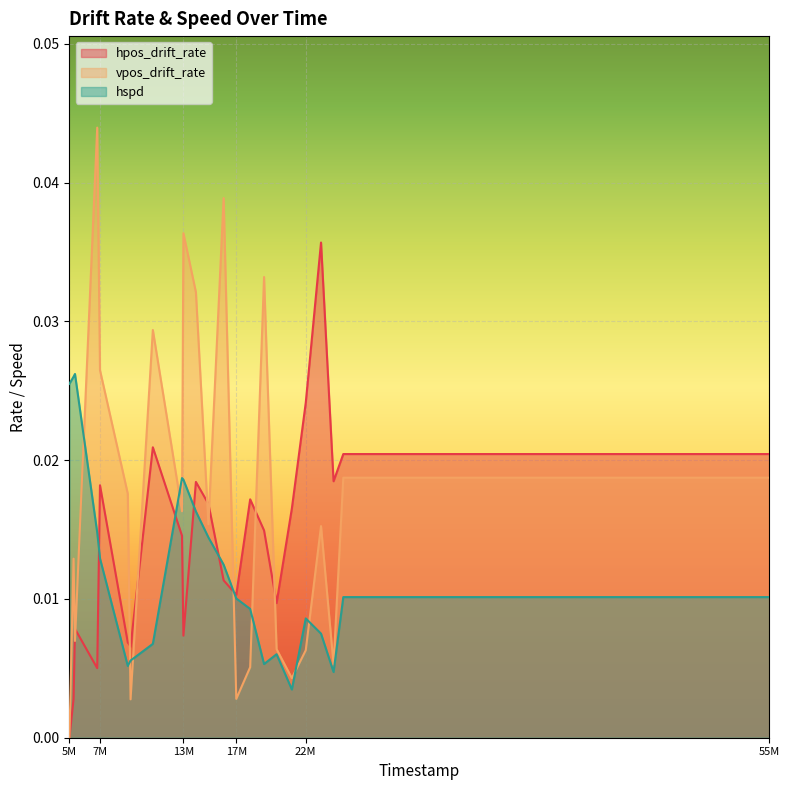

How many lines are shown in the chart?

3